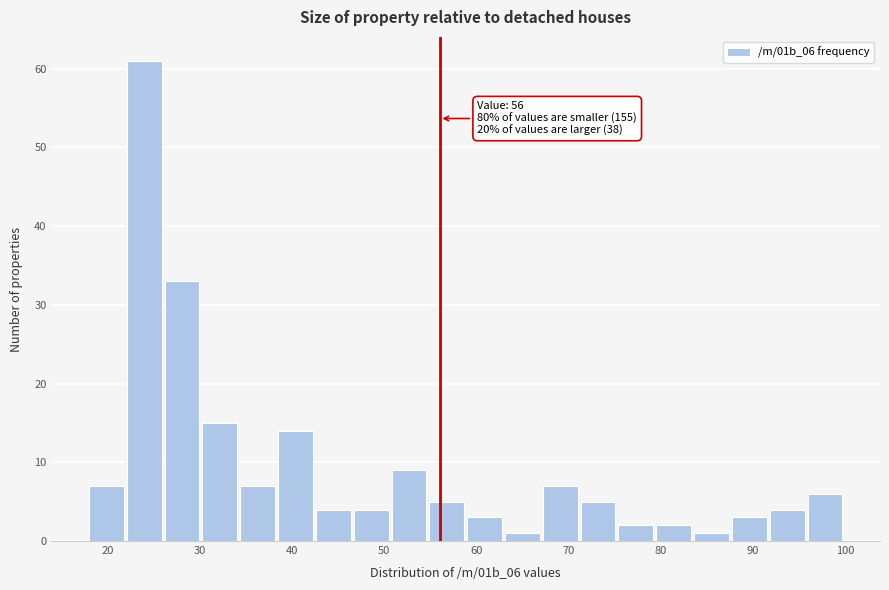

Over which range of the x-axis is the bar tallest?

22.1 to 26.2